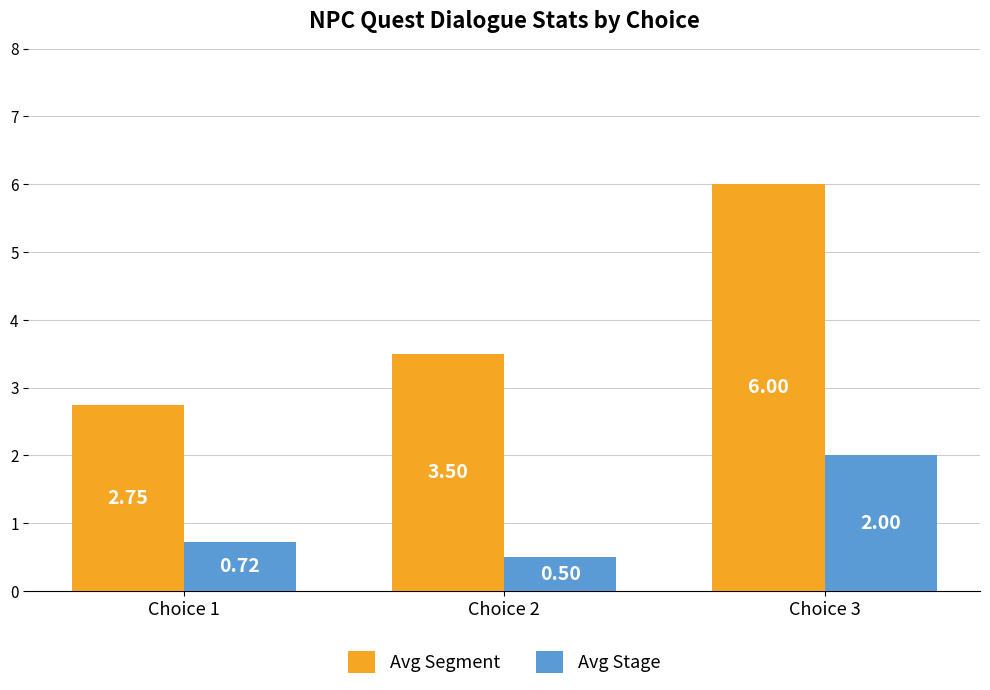

The value of Avg Segment at Choice 3 is 1.6. True or false?

False